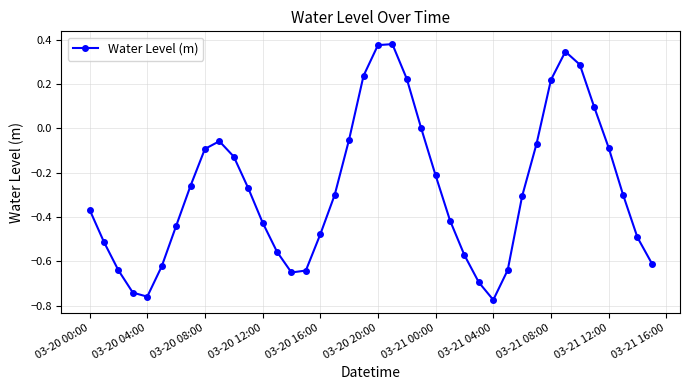

True or false: the data has more than 2 interior local peaks.

True